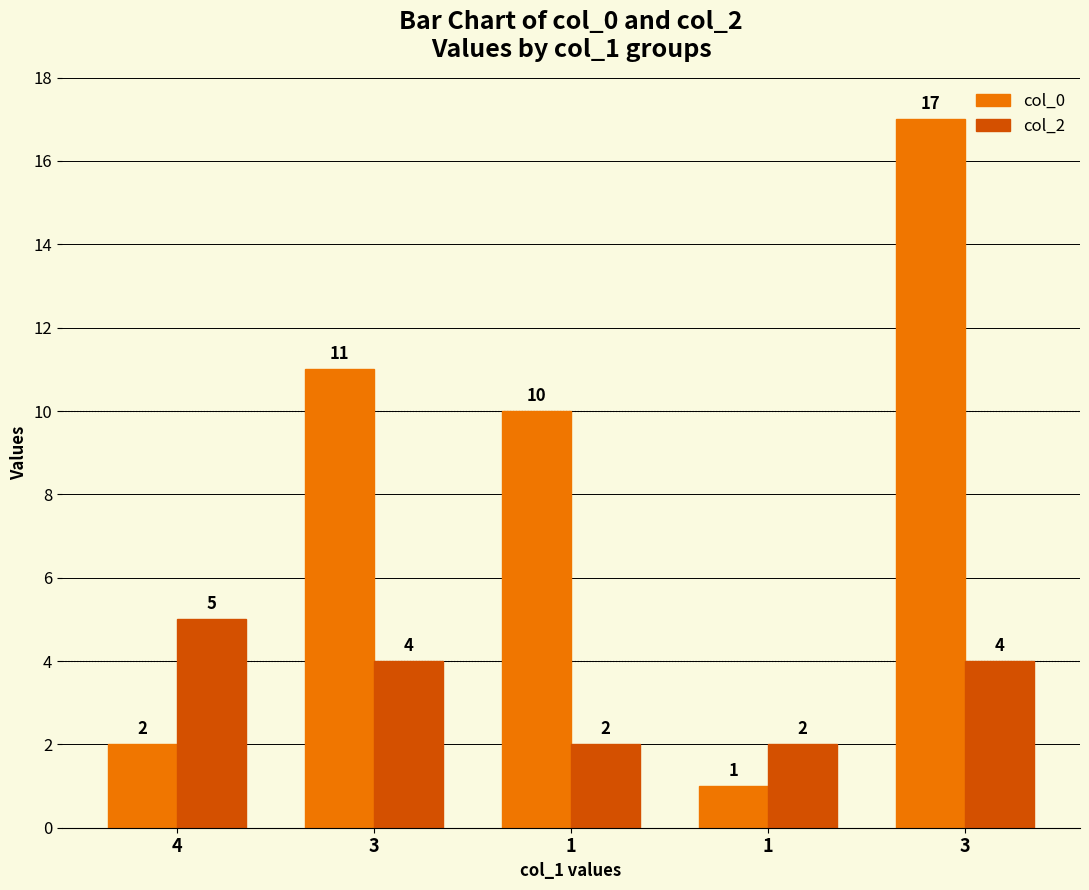

Rank the series by their average value, from lowest to highest.

col_2, col_0